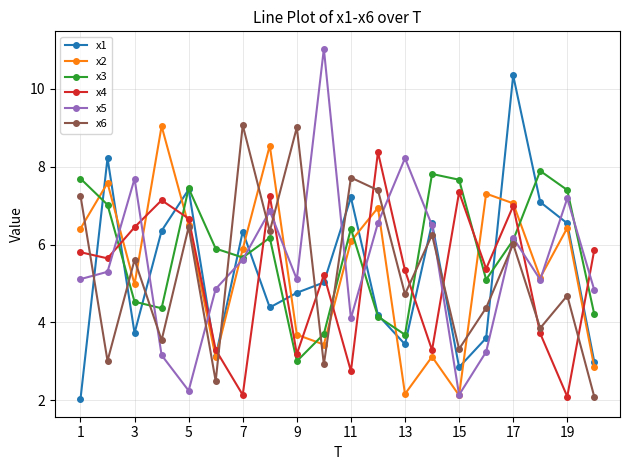

What is the value of the x3 point at the 12th from the left?

4.2